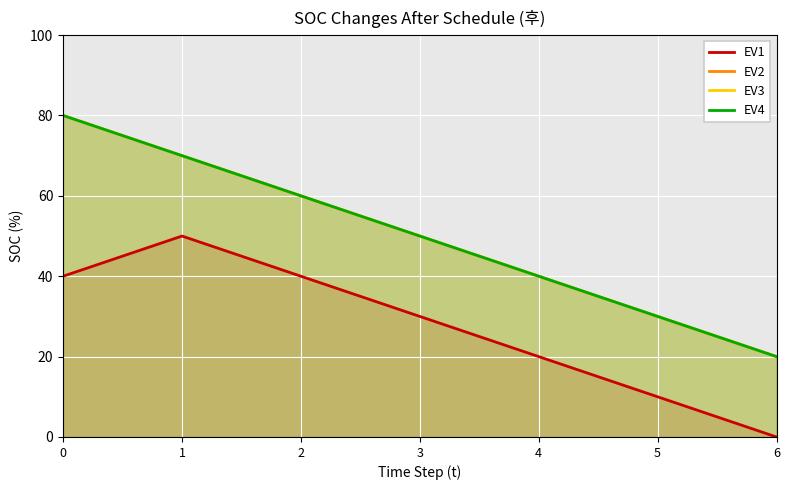

Reading right to left, extract all data points from this chart.

EV1: 0	10	20	30	40	50	40
EV2: 20	30	40	50	60	70	80
EV3: 20	30	40	50	60	70	80
EV4: 20	30	40	50	60	70	80